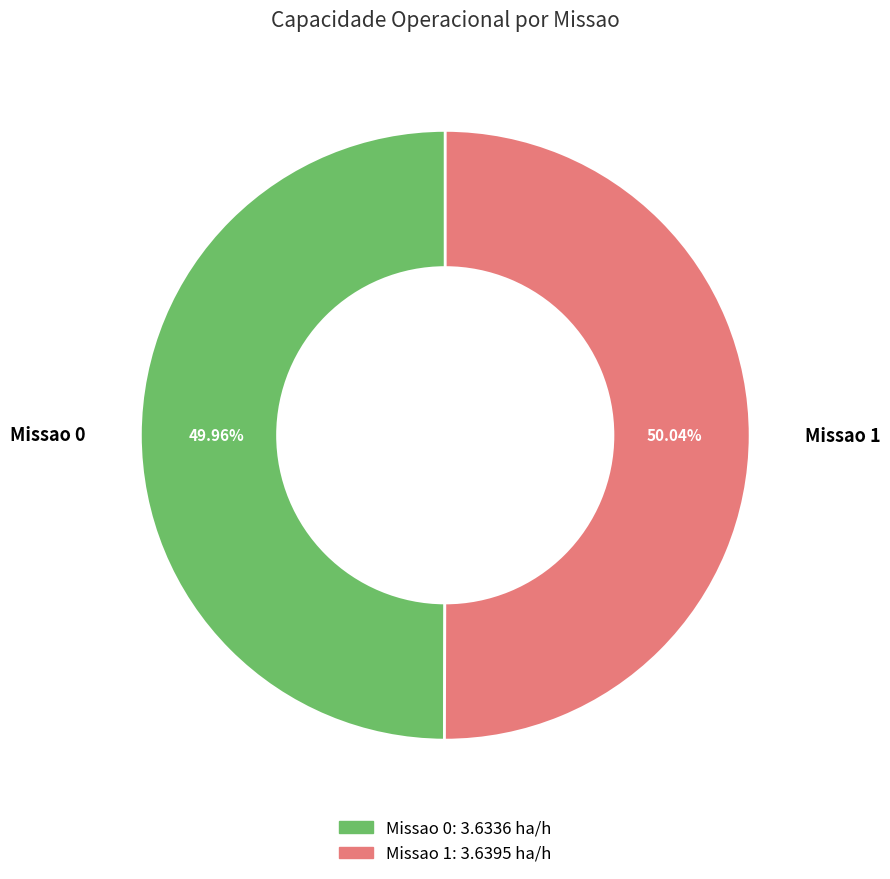

Does any single category account for the majority?

Yes